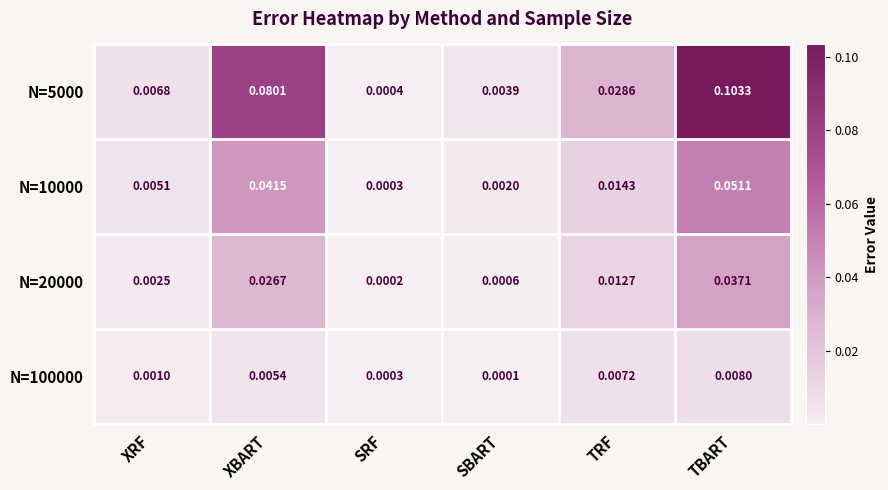

At which label is N=100000 closest to 0?

SBART